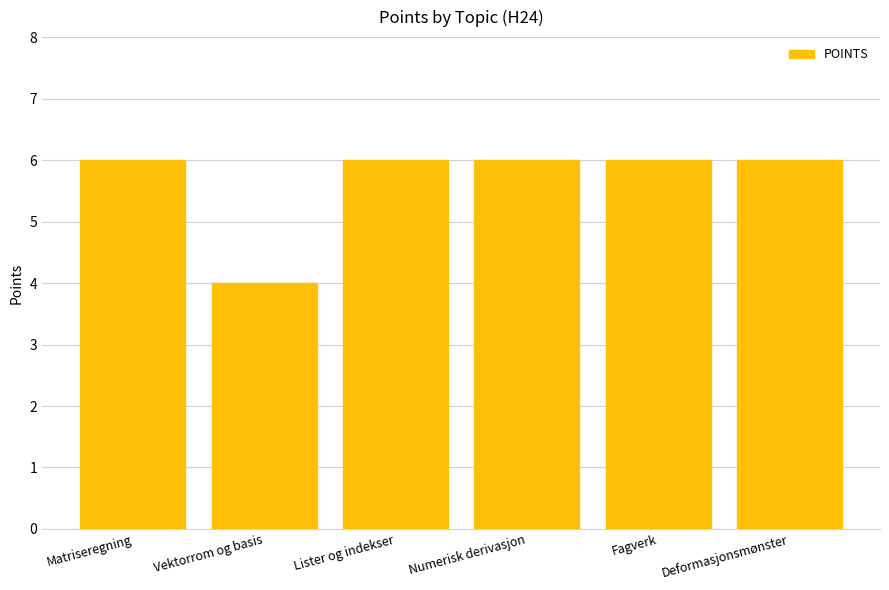

What is the label of the 4th bar from the left?

Numerisk derivasjon